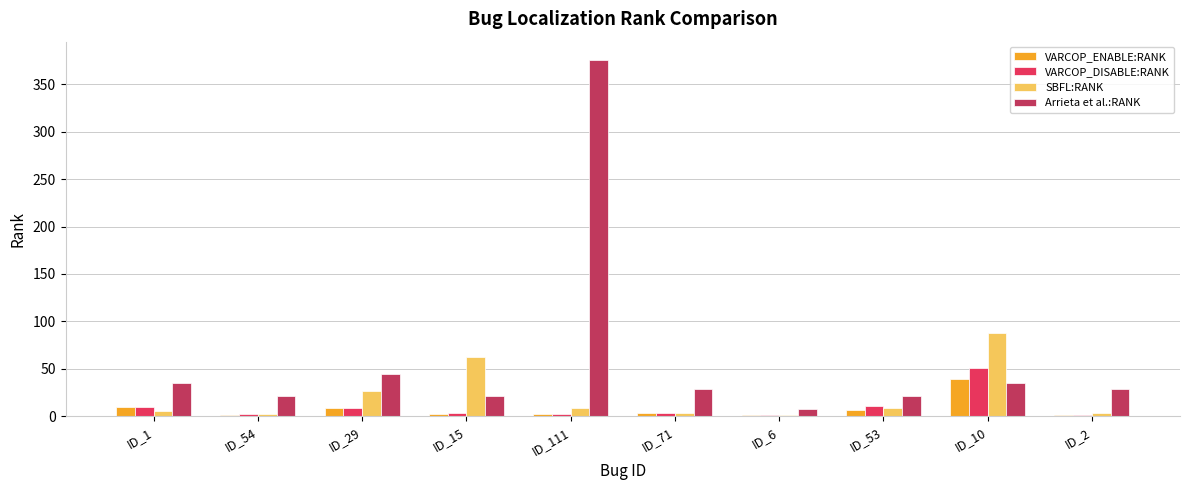

Is it true that Arrieta et al.:RANK equals 21 at ID_54?

True